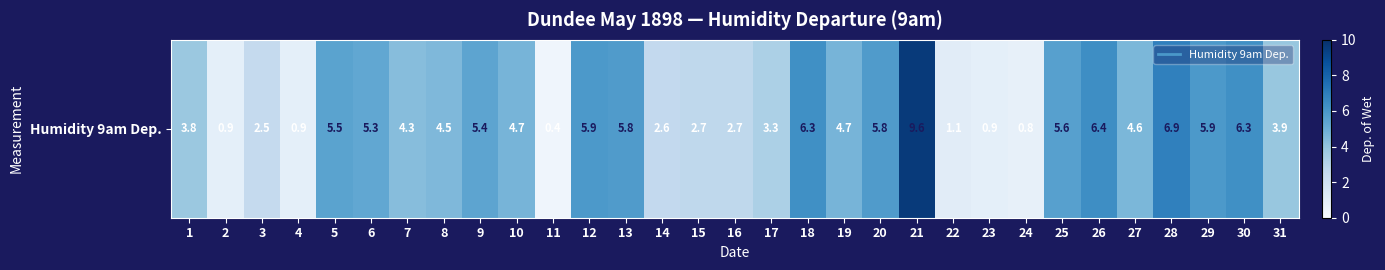

Reading left to right, list all the values displayed in this chart.

3.8	0.9	2.5	0.9	5.5	5.3	4.3	4.5	5.4	4.7	0.4	5.9	5.8	2.6	2.7	2.7	3.3	6.3	4.7	5.8	9.6	1.1	0.9	0.8	5.6	6.4	4.6	6.9	5.9	6.3	3.9